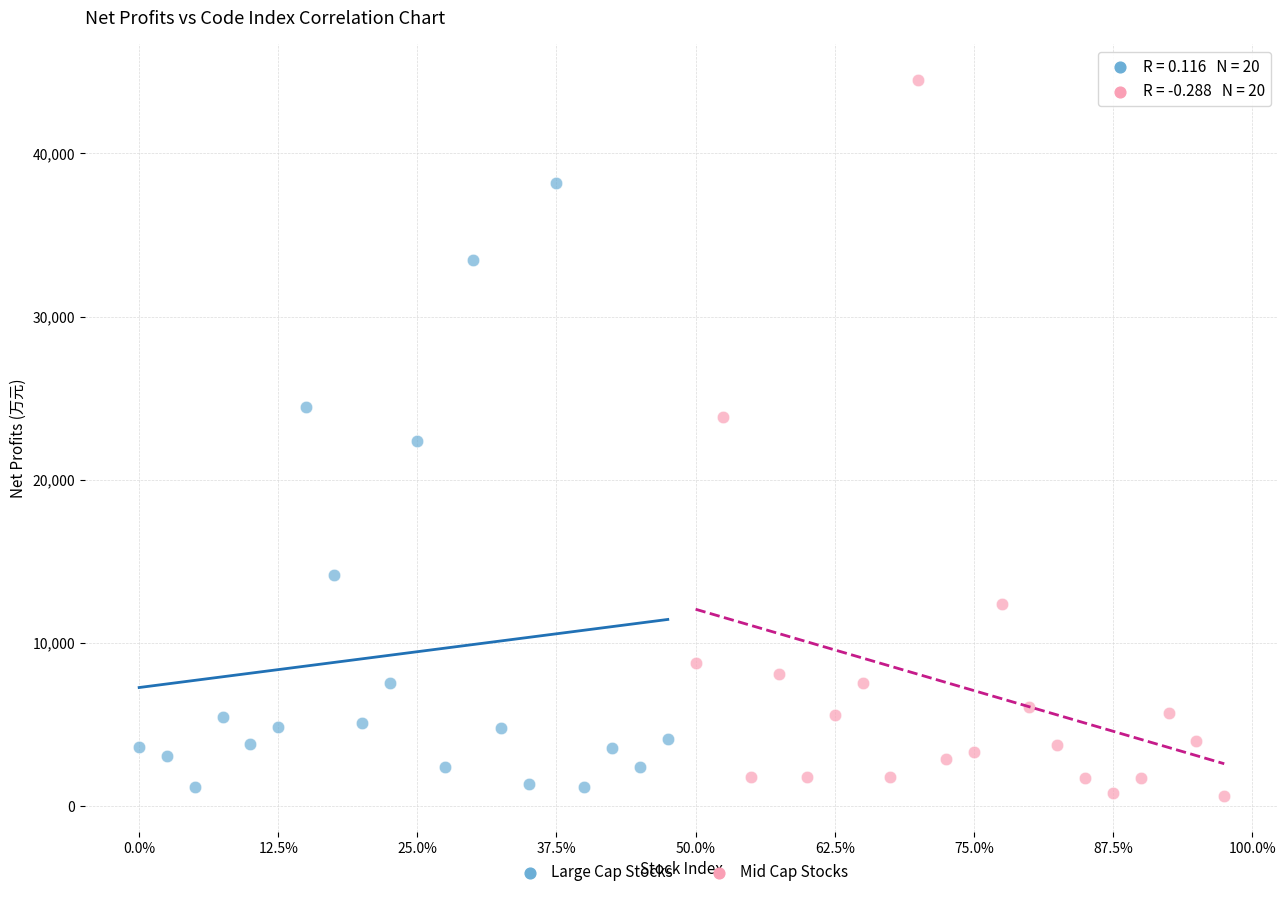

Which series has the largest Y range (max minus min)?

Mid Cap Stocks